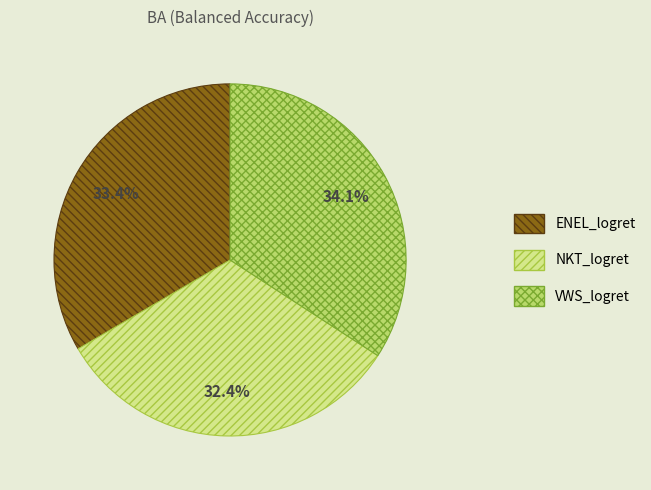

What is the largest slice in the pie chart?

VWS_logret